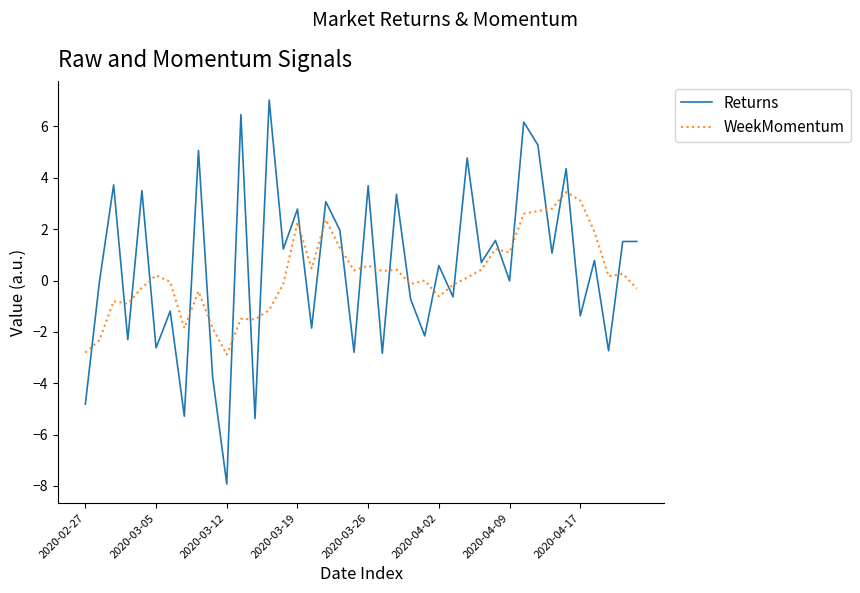

What is the maximum value shown in the chart?

7.0